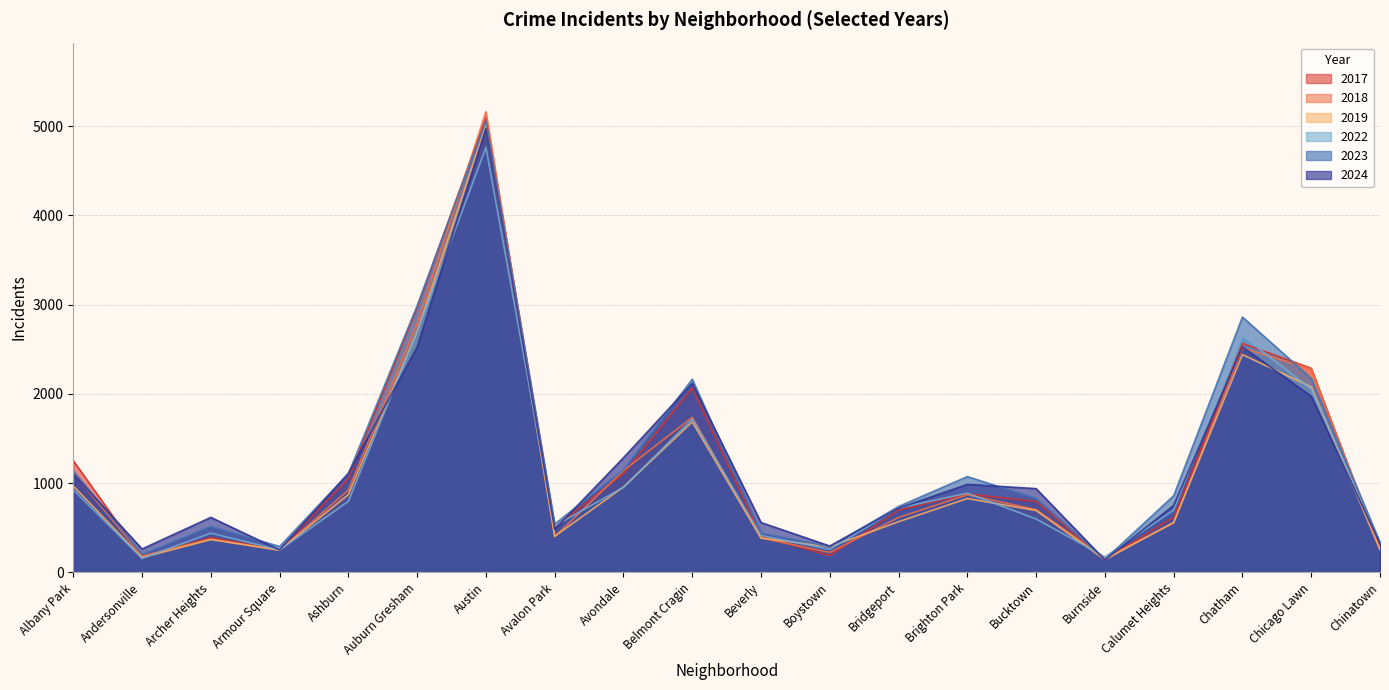

True or false: 2023 and 2019 cross at least once.

False